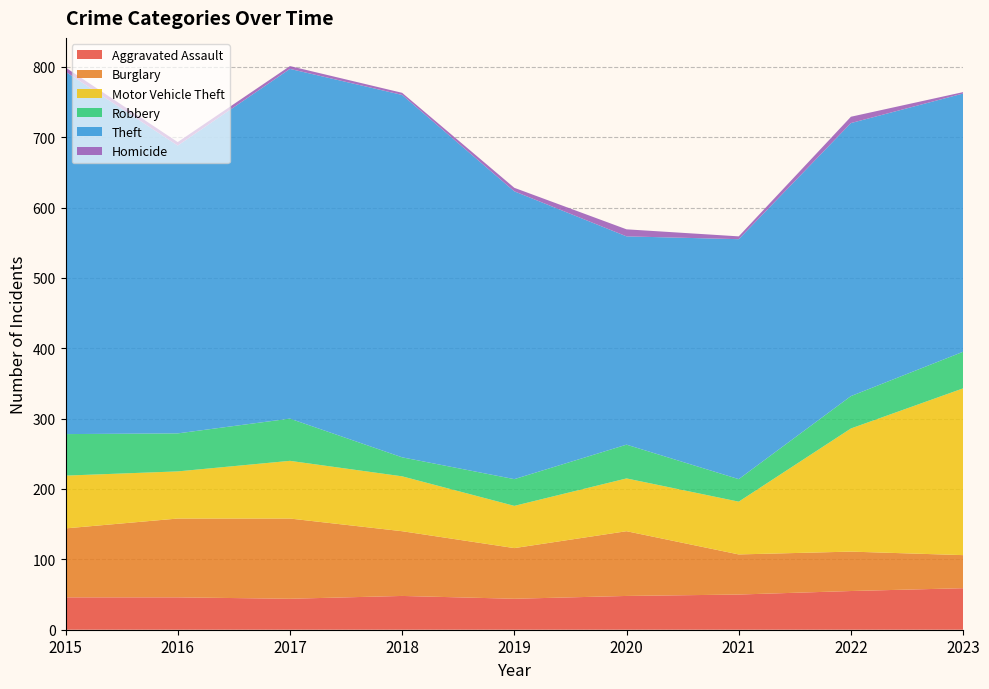

Reading right to left, what are all the values shown in this chart?

Aggravated Assault: 59	55	50	48	44	48	44	46	46
Burglary: 47	56	57	92	72	92	114	112	98
Motor Vehicle Theft: 237	175	75	75	60	78	82	67	75
Robbery: 52	46	32	48	38	27	60	54	59
Theft: 367	388	341	296	409	515	497	409	515
Homicide: 2	9	4	10	5	3	4	5	6